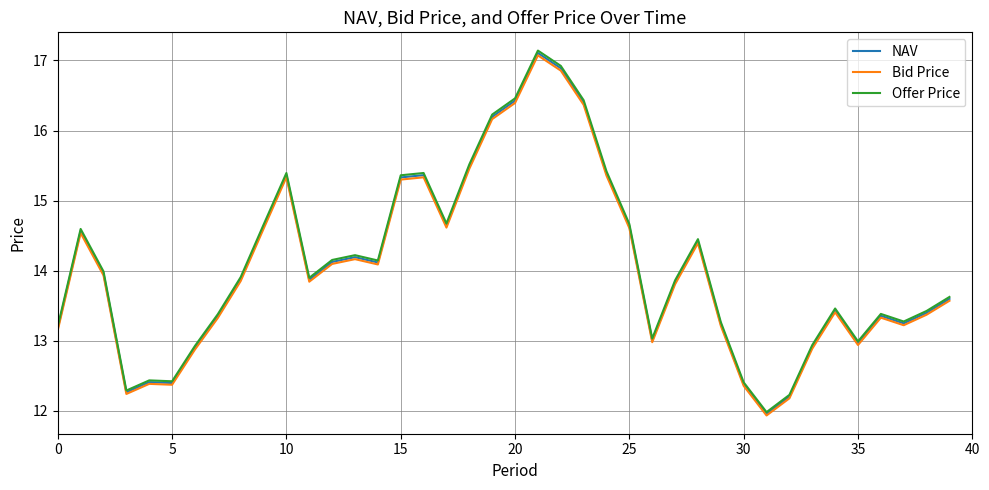

Which series has the largest range (max minus min)?

Offer Price